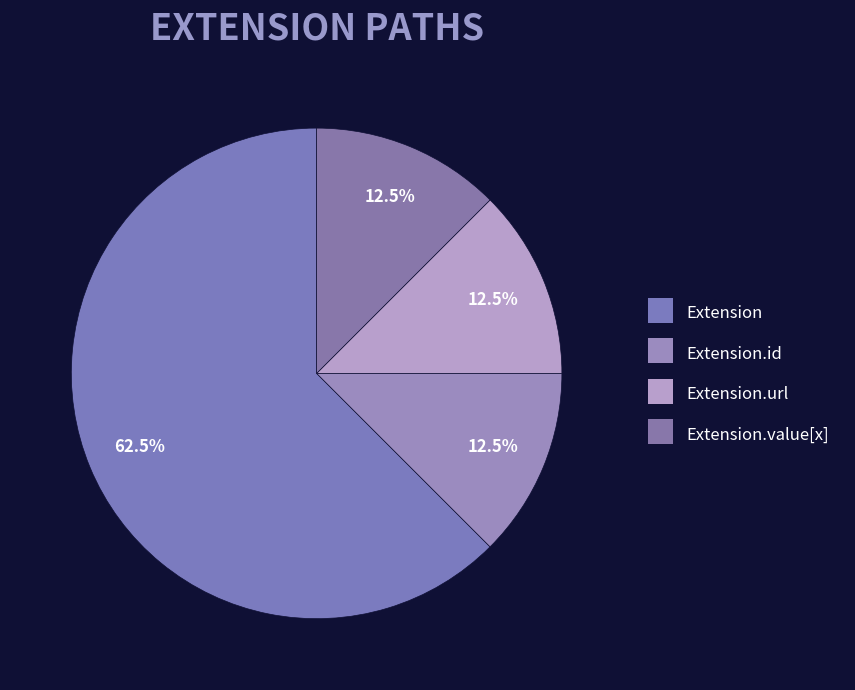

Between Extension and Extension.url, which is larger?

Extension